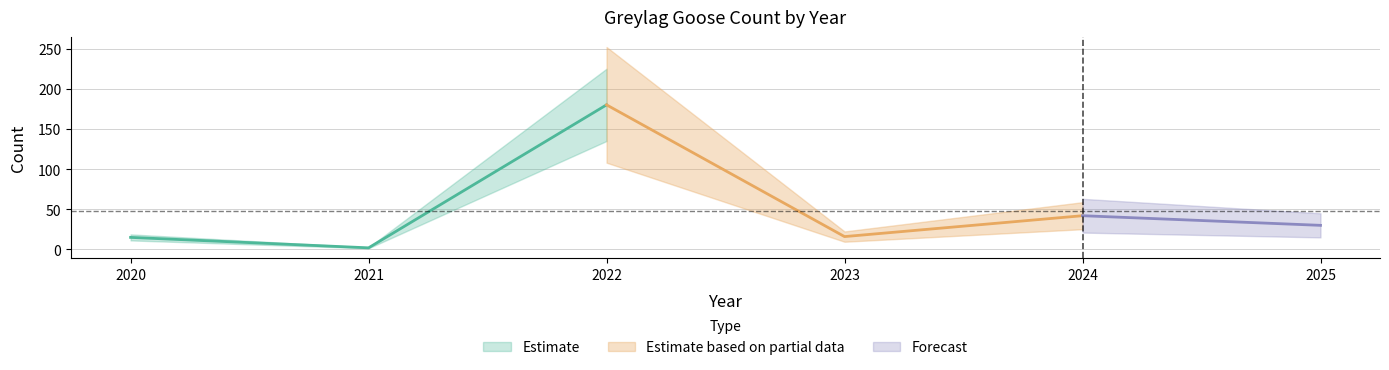

The chart shows a value of 16 at 2023. True or false?

True